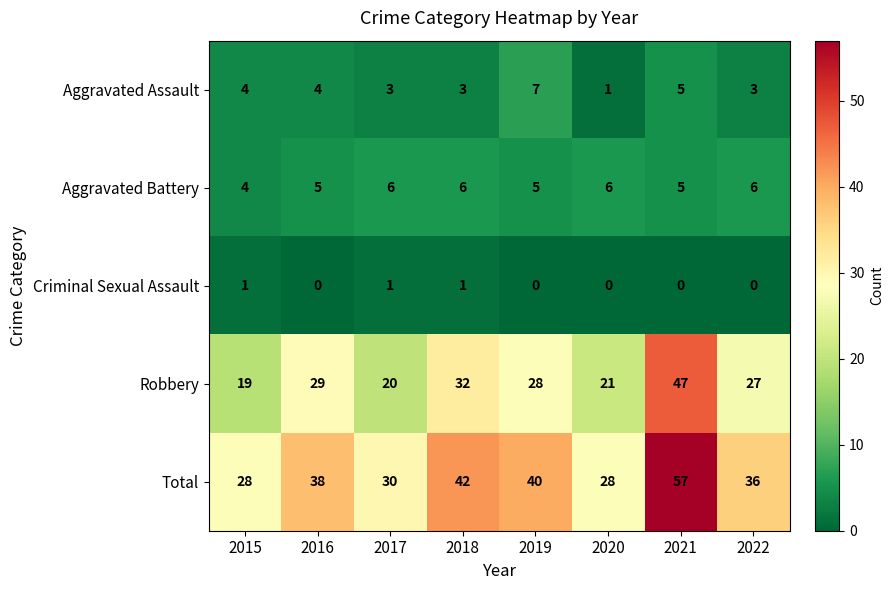

Rank the series by their maximum value, from highest to lowest.

Total, Robbery, Aggravated Assault, Aggravated Battery, Criminal Sexual Assault